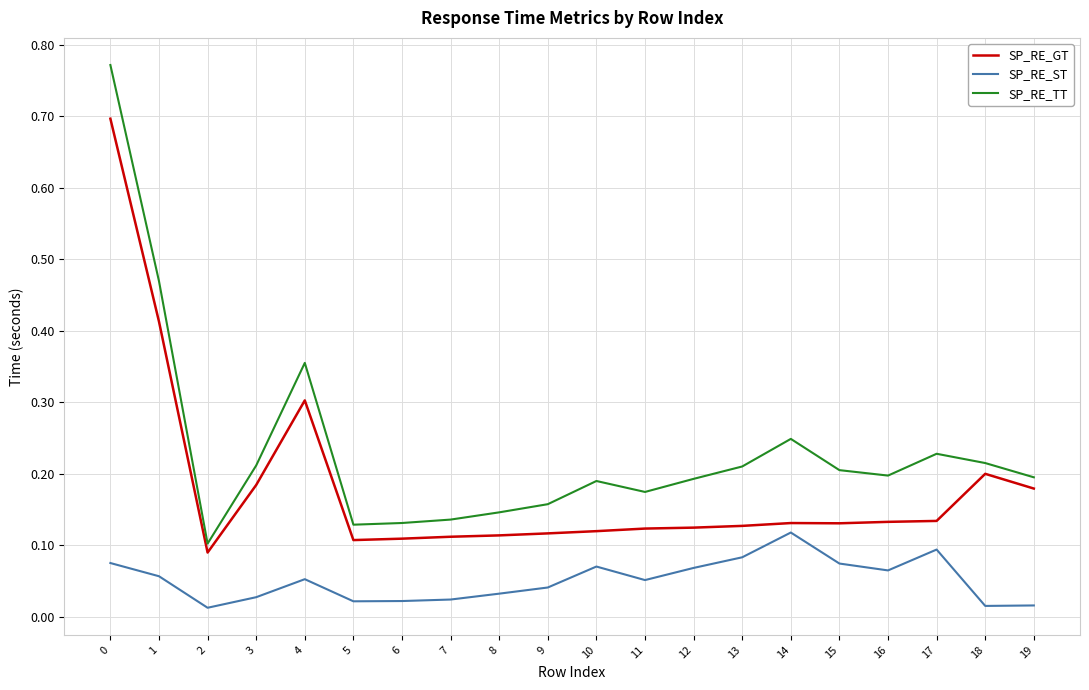

Rank the series at 12 from lowest to highest value.

SP_RE_ST, SP_RE_GT, SP_RE_TT